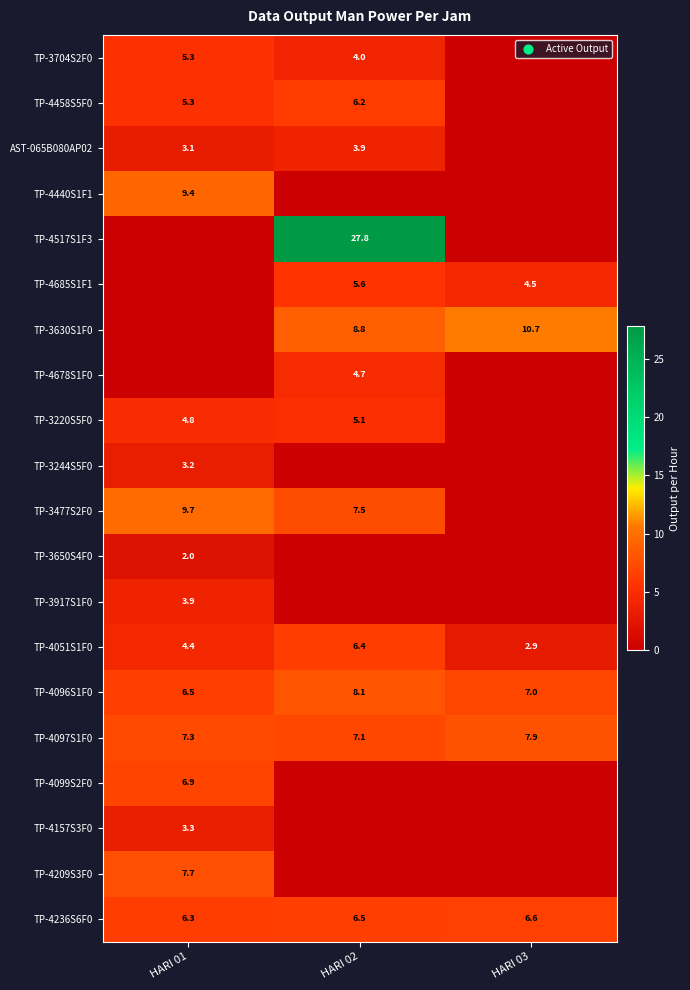

Count the number of categories in the chart.

3